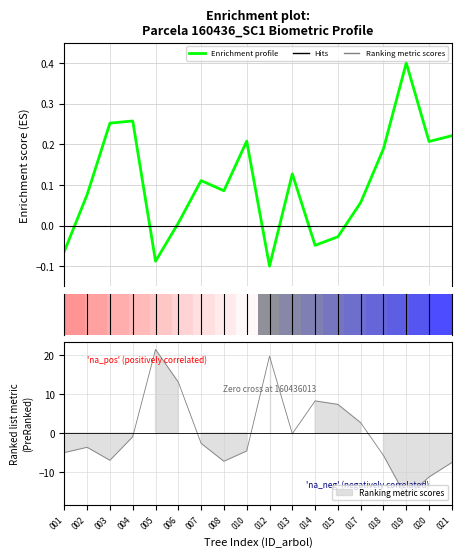

How many points are higher than both their immediate neighbors (excluding endpoints)?

5